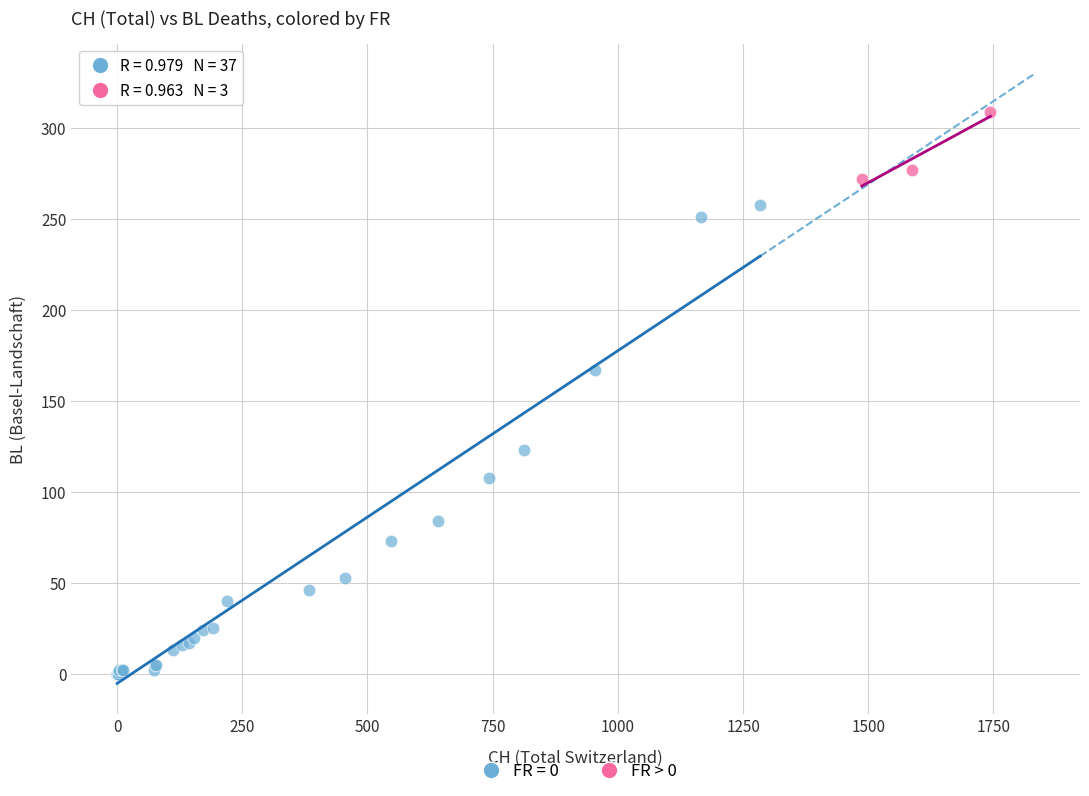

Which series contains the highest Y value?

FR > 0